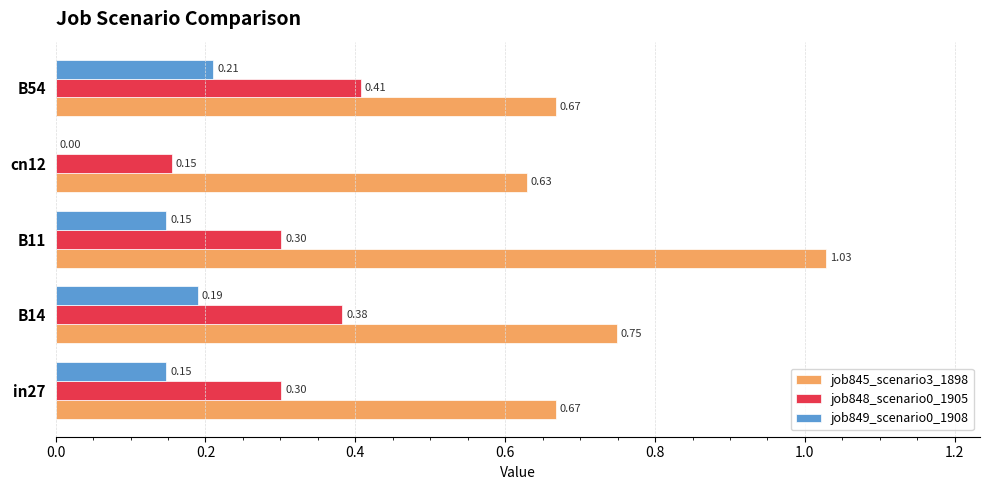

Where is job845_scenario3_1898 nearest to the value 0?

cn12